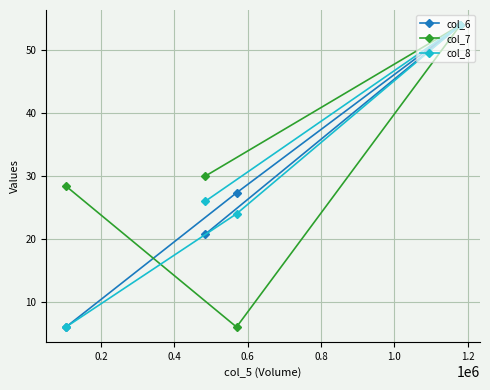

What is the value of the col_6 point at the 2nd from the left?

20.8